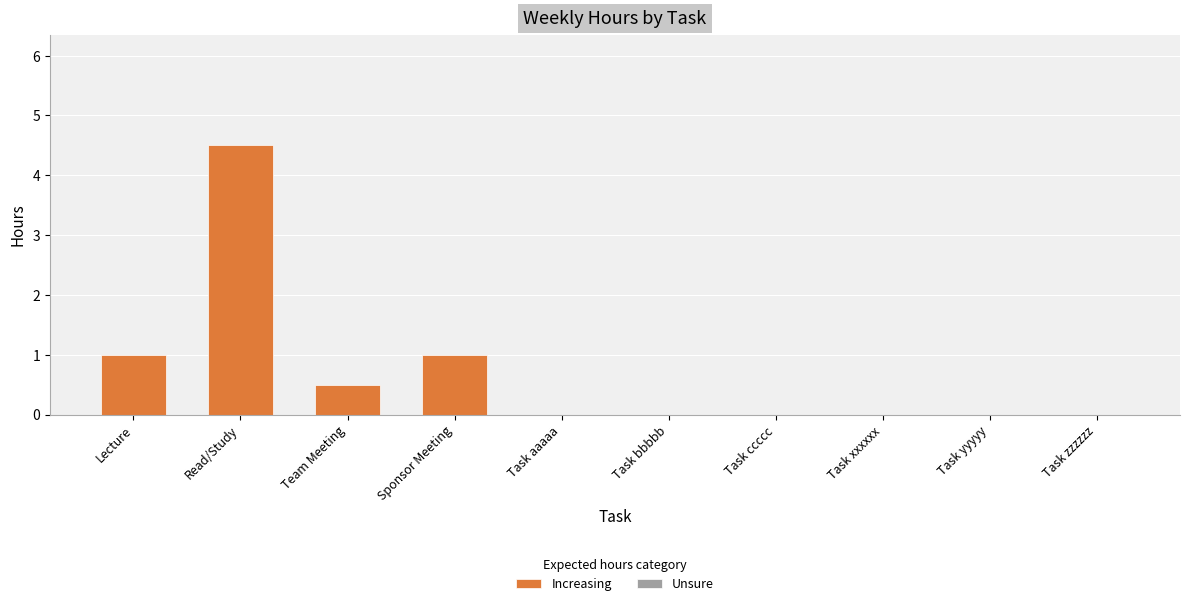

Is it true that the value at Task ccccc is -3.0?

False